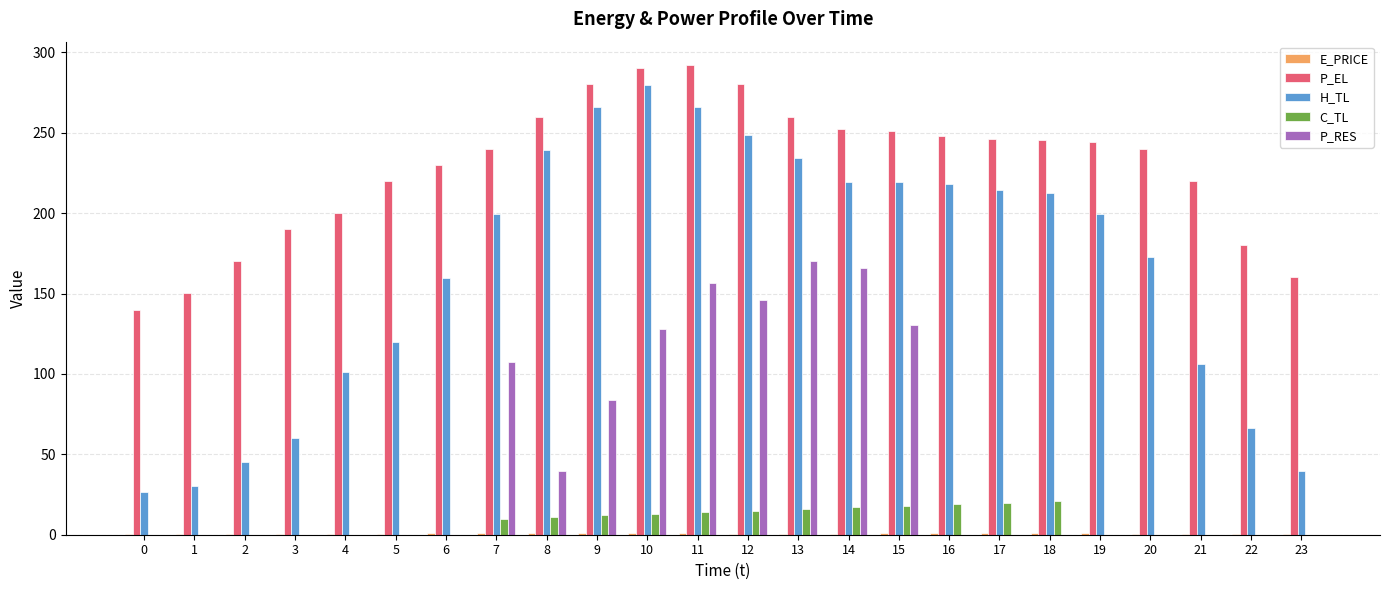

Which series has the largest range (max minus min)?

H_TL